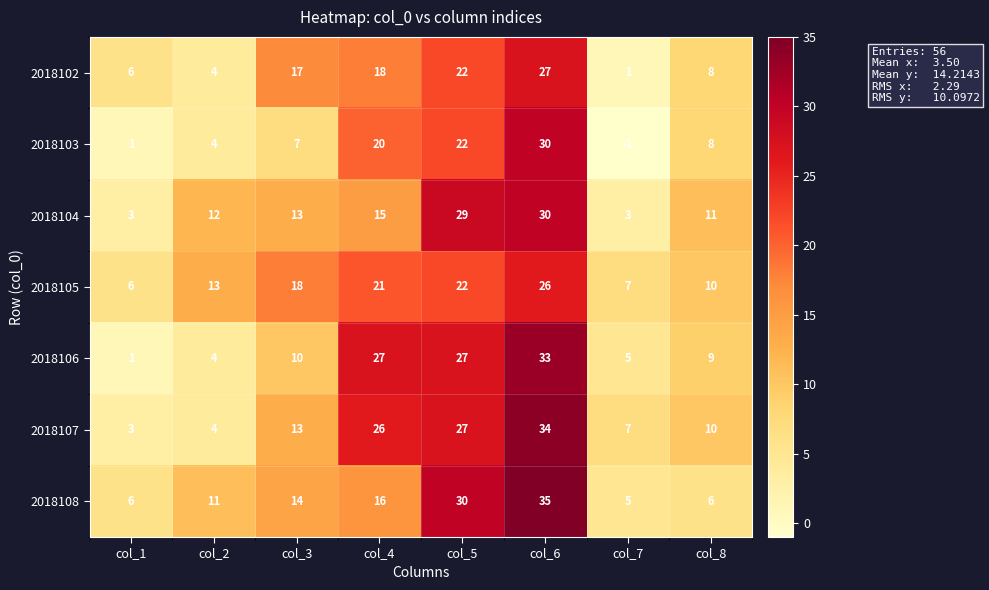

What is the greatest value displayed?

35